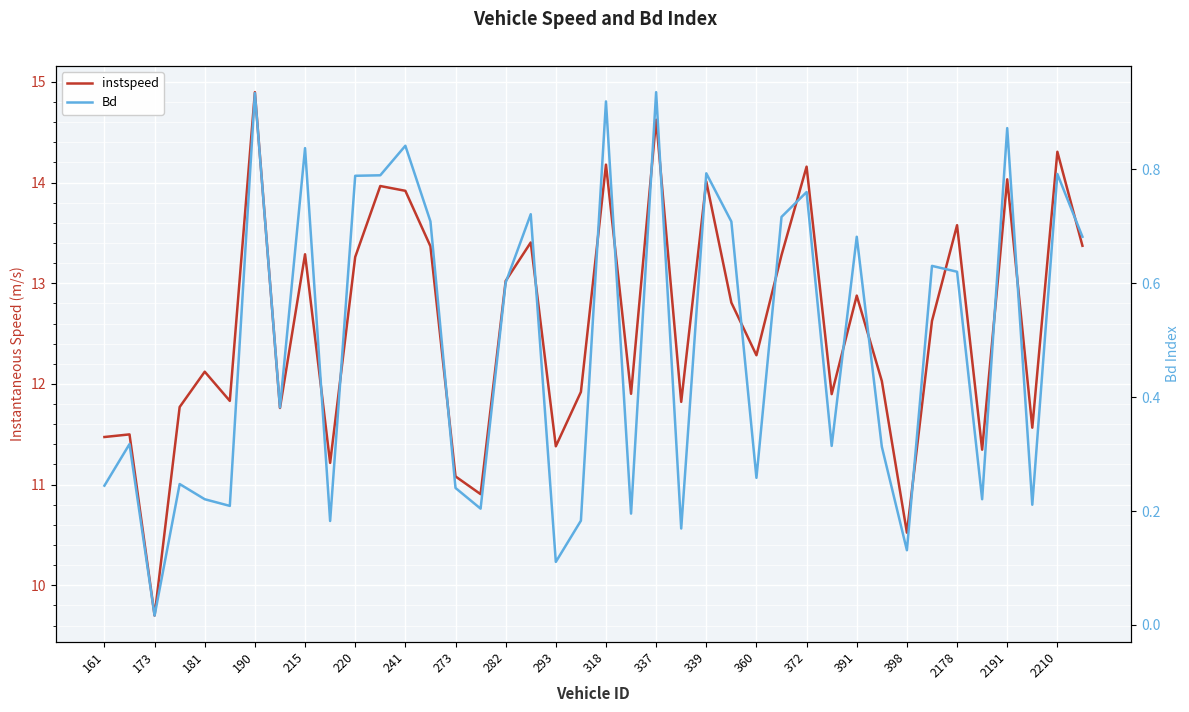

Is the value of instspeed at 372 greater than the value of Bd at 360?

Yes